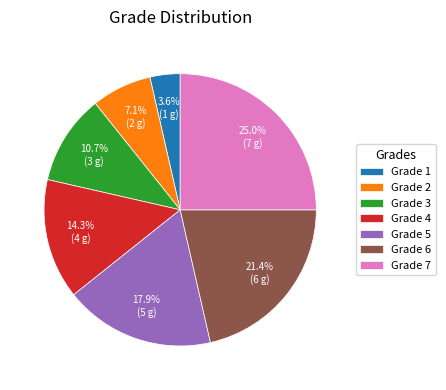

Is the sum of Grade 4 and Grade 2 greater than half?

No